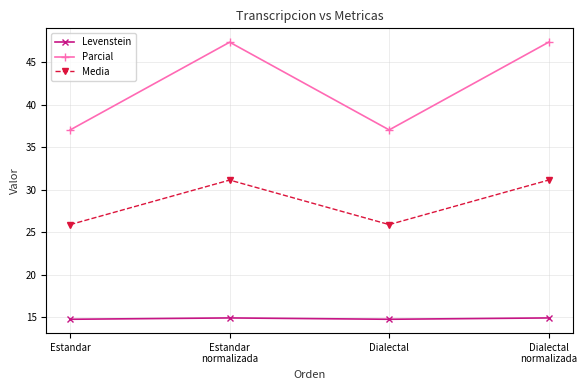

What is the average value of the Levenstein series?

14.8